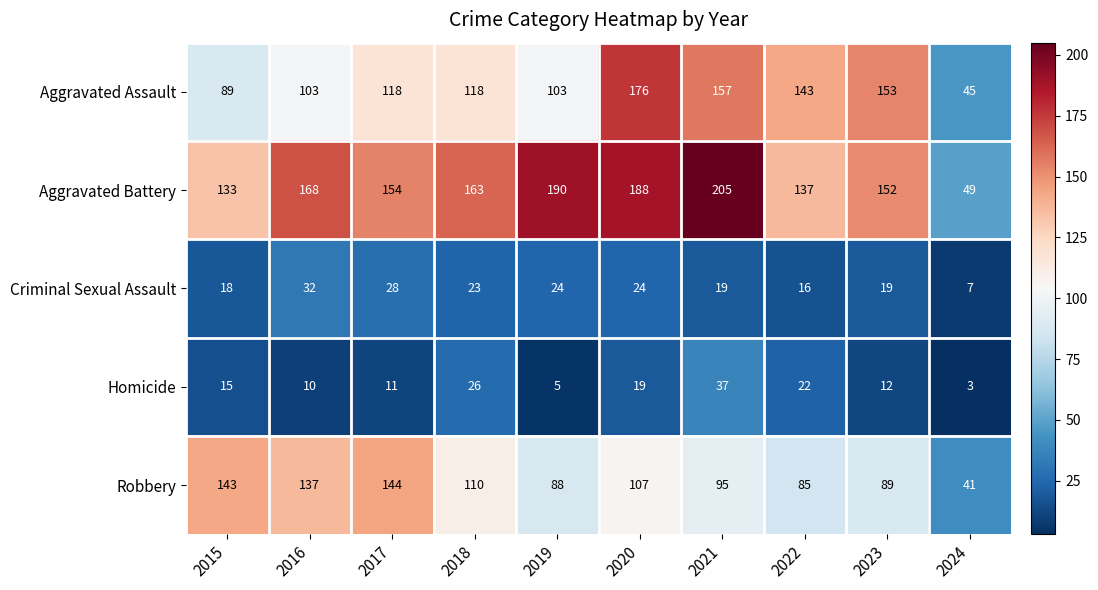

Which series has the largest total across all categories?

Aggravated Battery